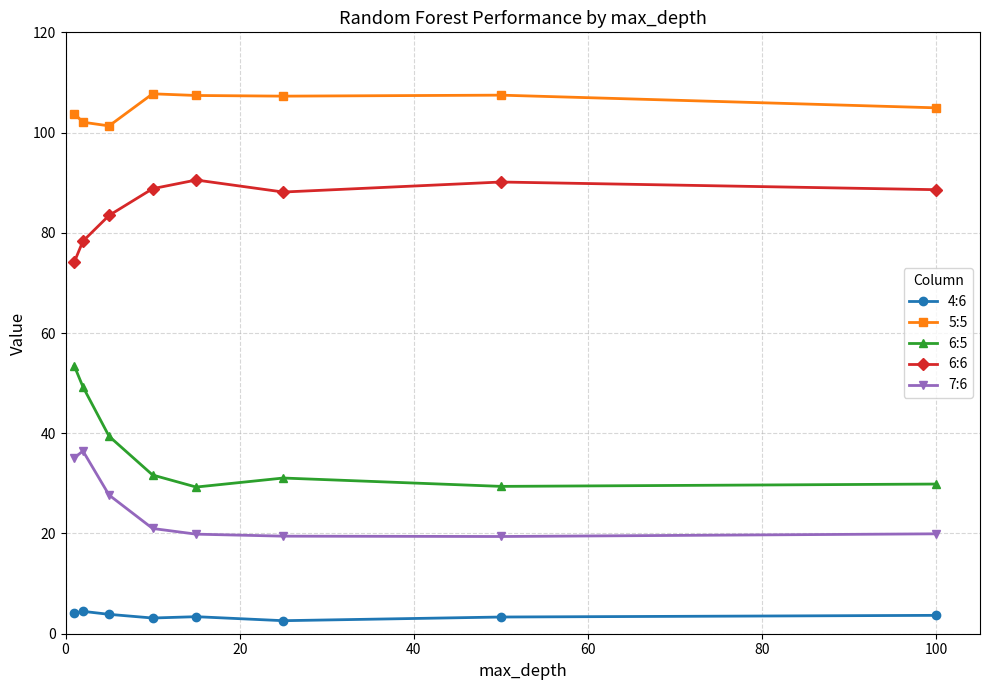

What is the value of the 5:5 point at the 3rd from the left?

101.3